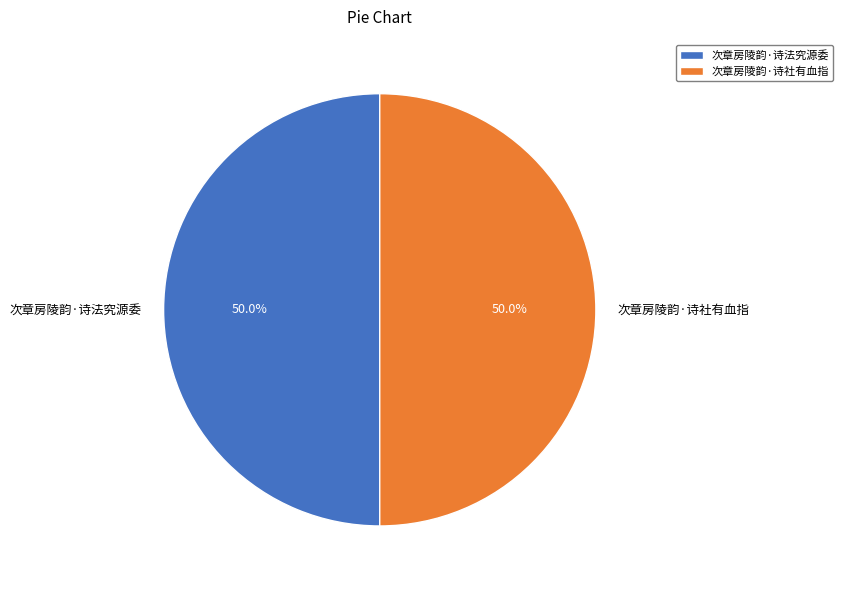

What is the ratio of the value at 次章房陵韵·诗社有血指 to the value at 次章房陵韵·诗法究源委?

1.0